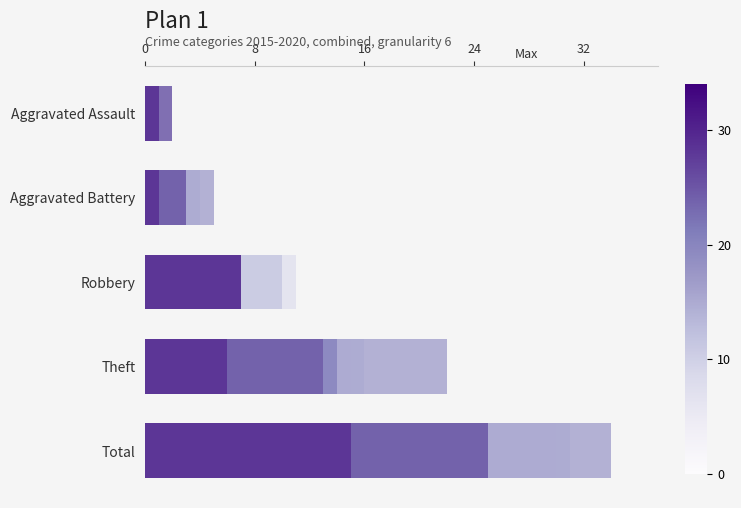

List the labels in order of 2016 value, smallest first.

Aggravated Assault, Aggravated Battery, Robbery, Theft, Total